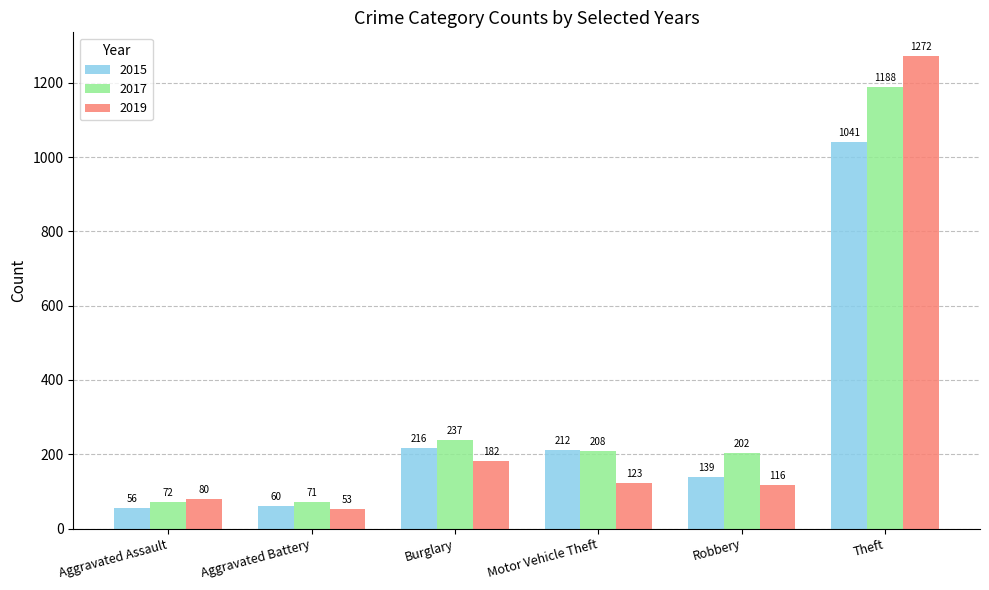

What is the total value across all series at Robbery?

457